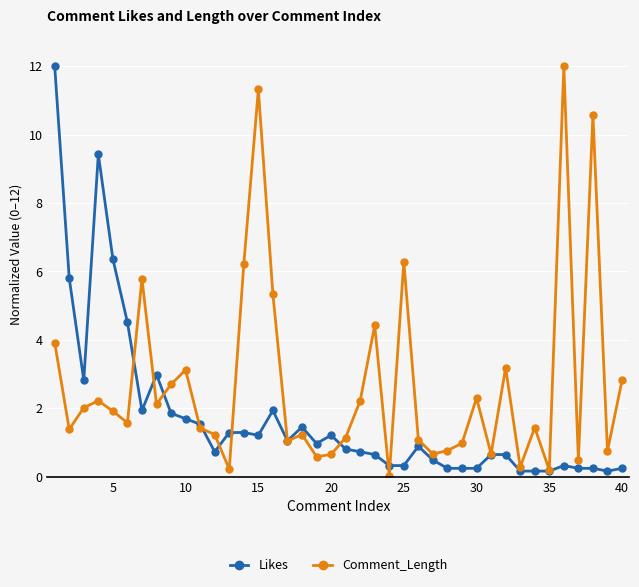

What is the highest value of the Comment_Length series?

12.0